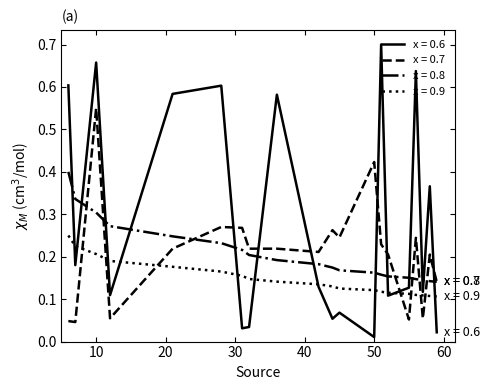

What are all the series names shown in the legend?

x = 0.6, x = 0.7, x = 0.8, x = 0.9